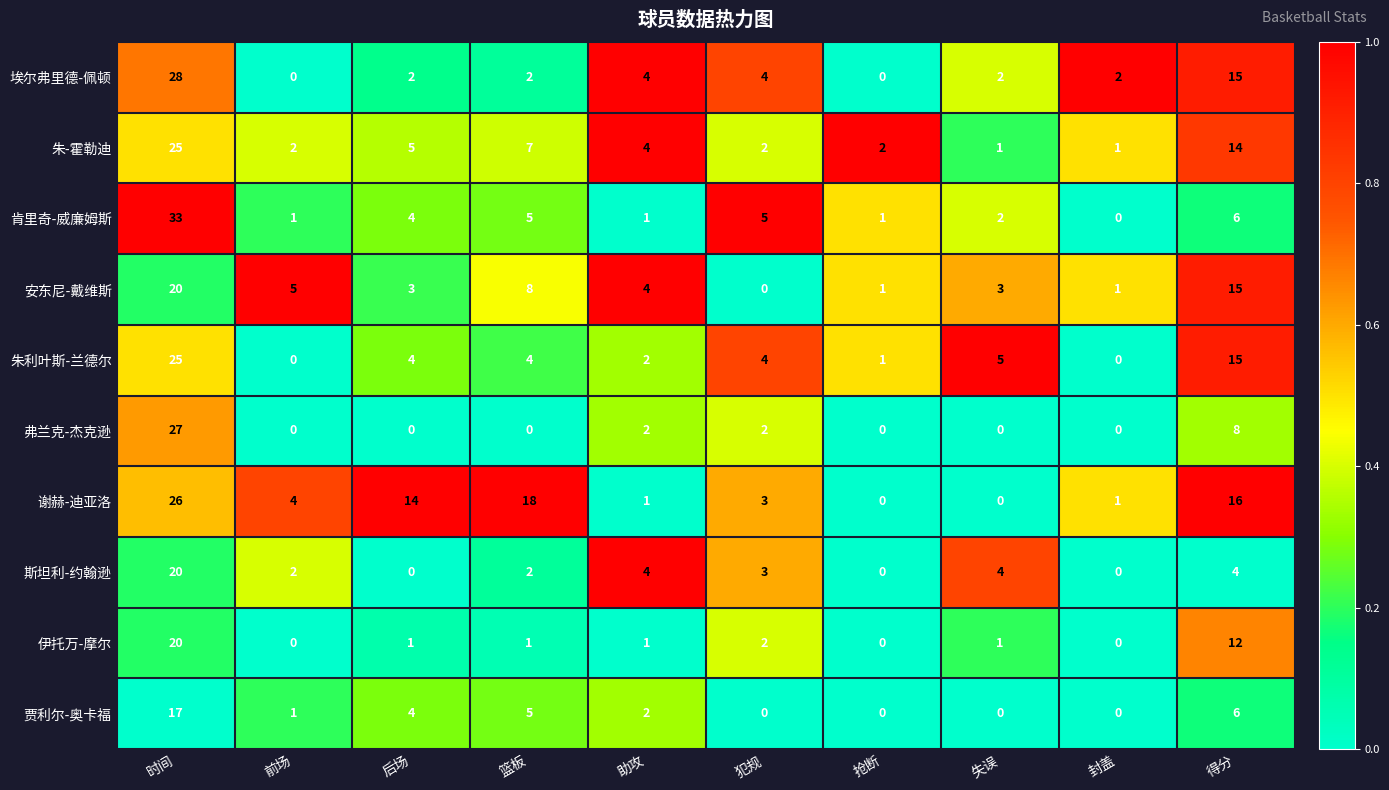

True or false: 安东尼-戴维斯 has a value of 2 at 封盖.

False